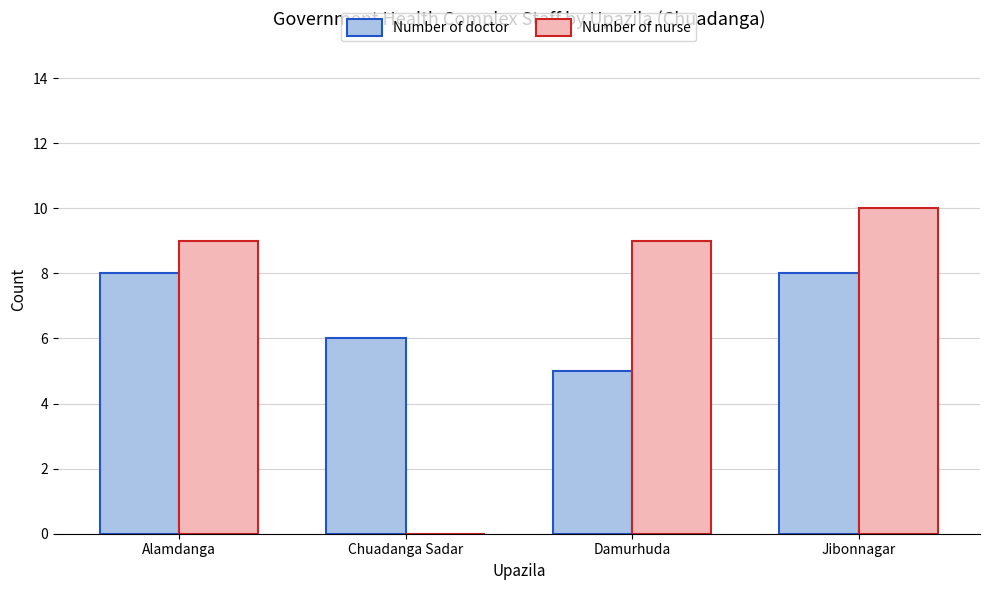

The Number of nurse series shows 4 at Damurhuda. True or false?

False